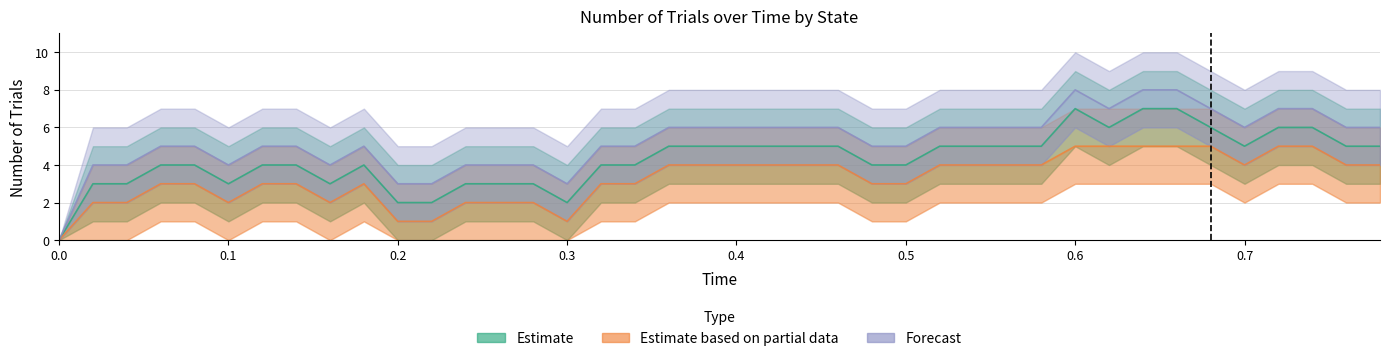

What is the highest value of the Forecast series?

8